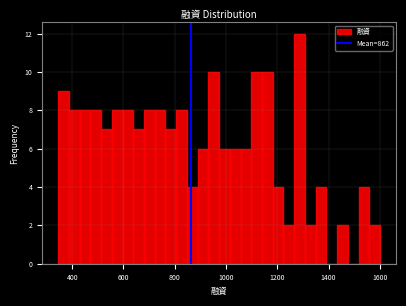

Read against the x-axis, roughly where is the centre of the tallest bar?

1280